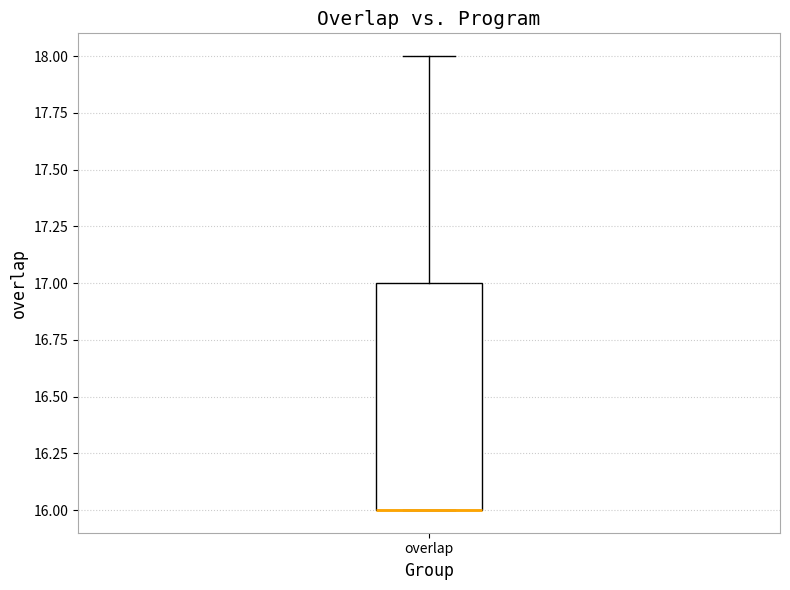

Transcribe this box plot: give where the median line is, the range the box spans, and where the two whiskers end, as read against the y-axis. The values are not printed on the chart, so give them approximately, as read against the axis.

median 16 (drawn on the box's lower edge), box 16 to 17, whiskers 16 to 18